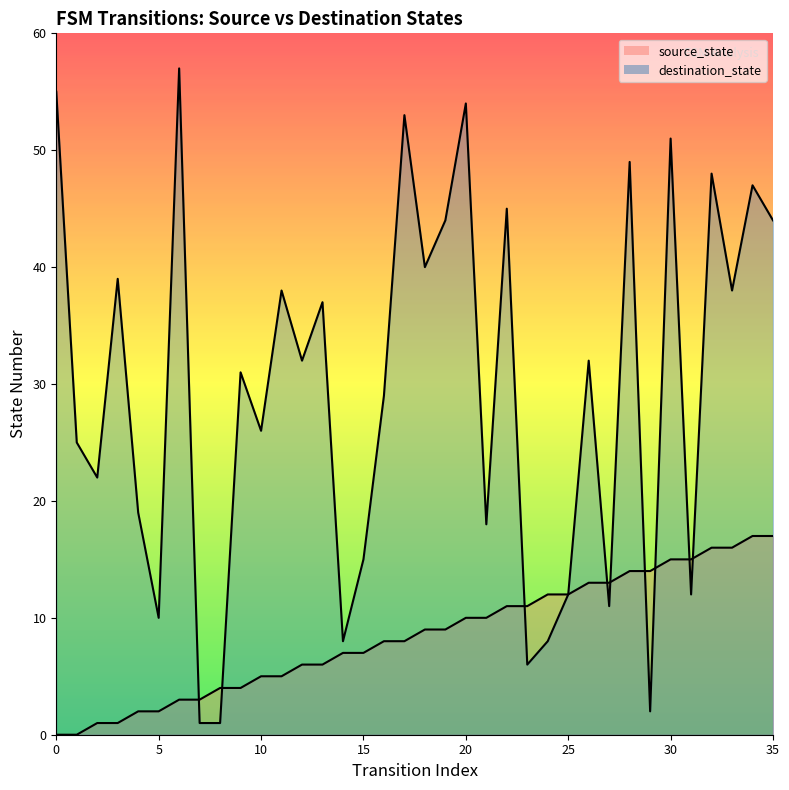

What are all the series names shown in the legend?

source_state, destination_state